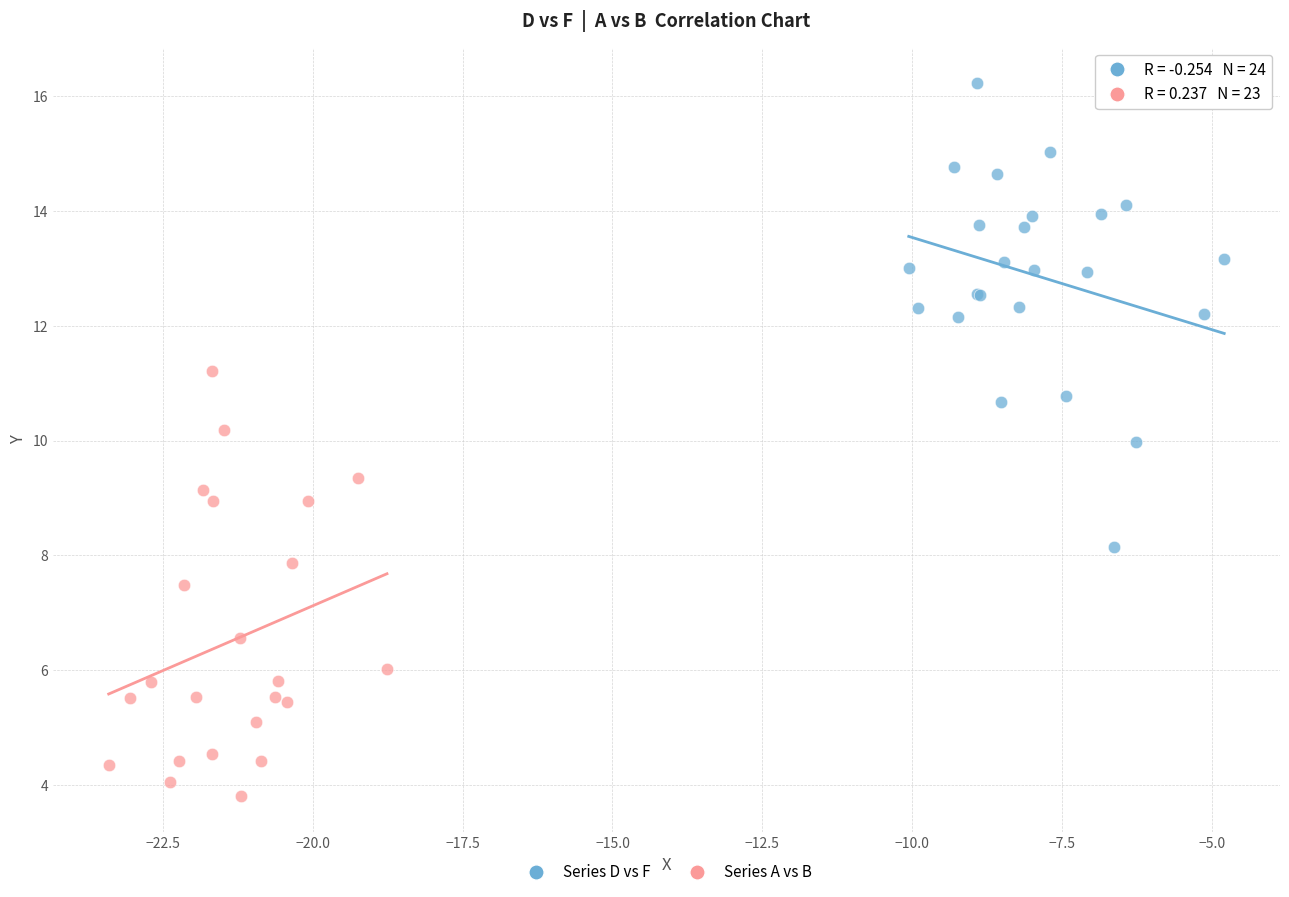

Which series contains the lowest Y value?

Series A vs B